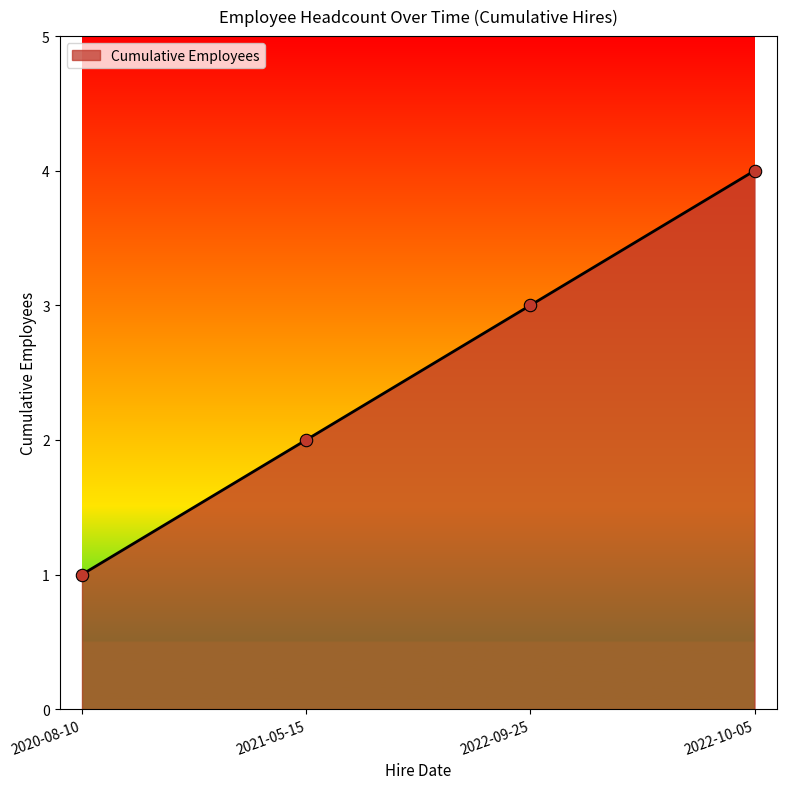

What is the change in value from 2022-09-25 to 2022-10-05?

+1